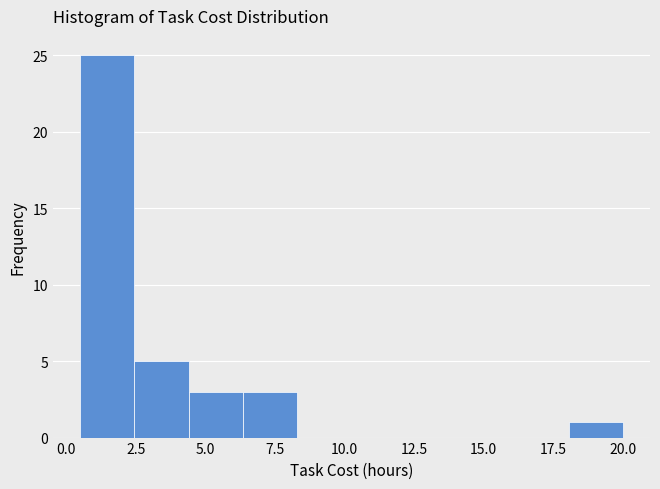

Read against the x-axis, roughly where is the centre of the tallest bar?

1.5